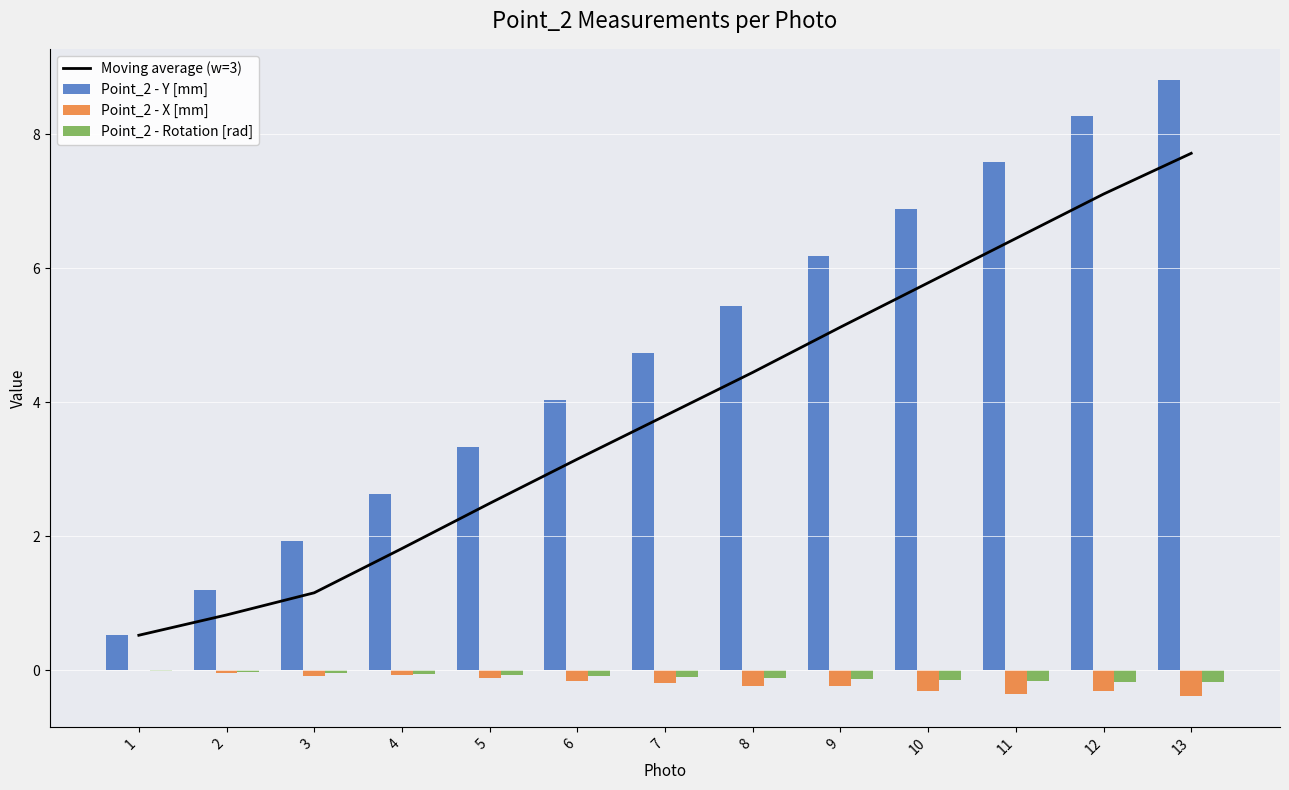

The value of Point_2 - Y [mm] at 2 is 1.2. True or false?

True